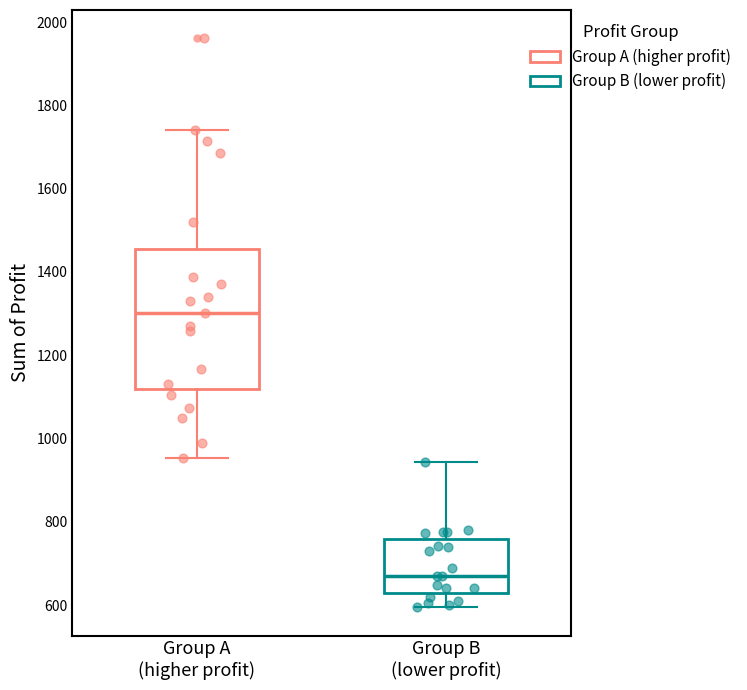

Where does the median line of the box for Group B (lower profit) sit on the y-axis? The values are not printed on the chart, so give them approximately, as read against the axis.

660